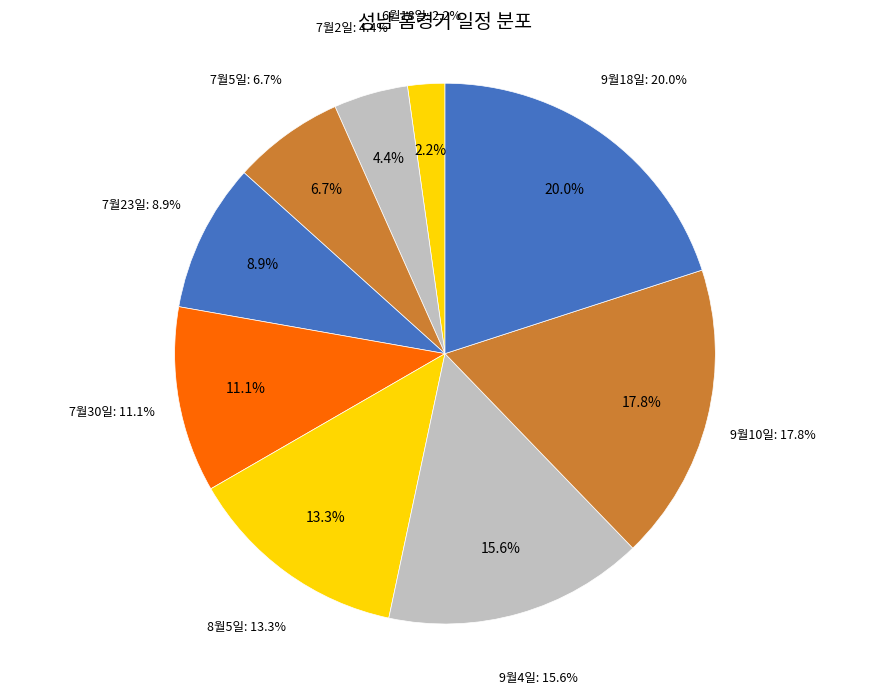

Rank the categories by value from lowest to highest.

6월18일, 7월2일, 7월5일, 7월23일, 7월30일, 8월5일, 9월4일, 9월10일, 9월18일